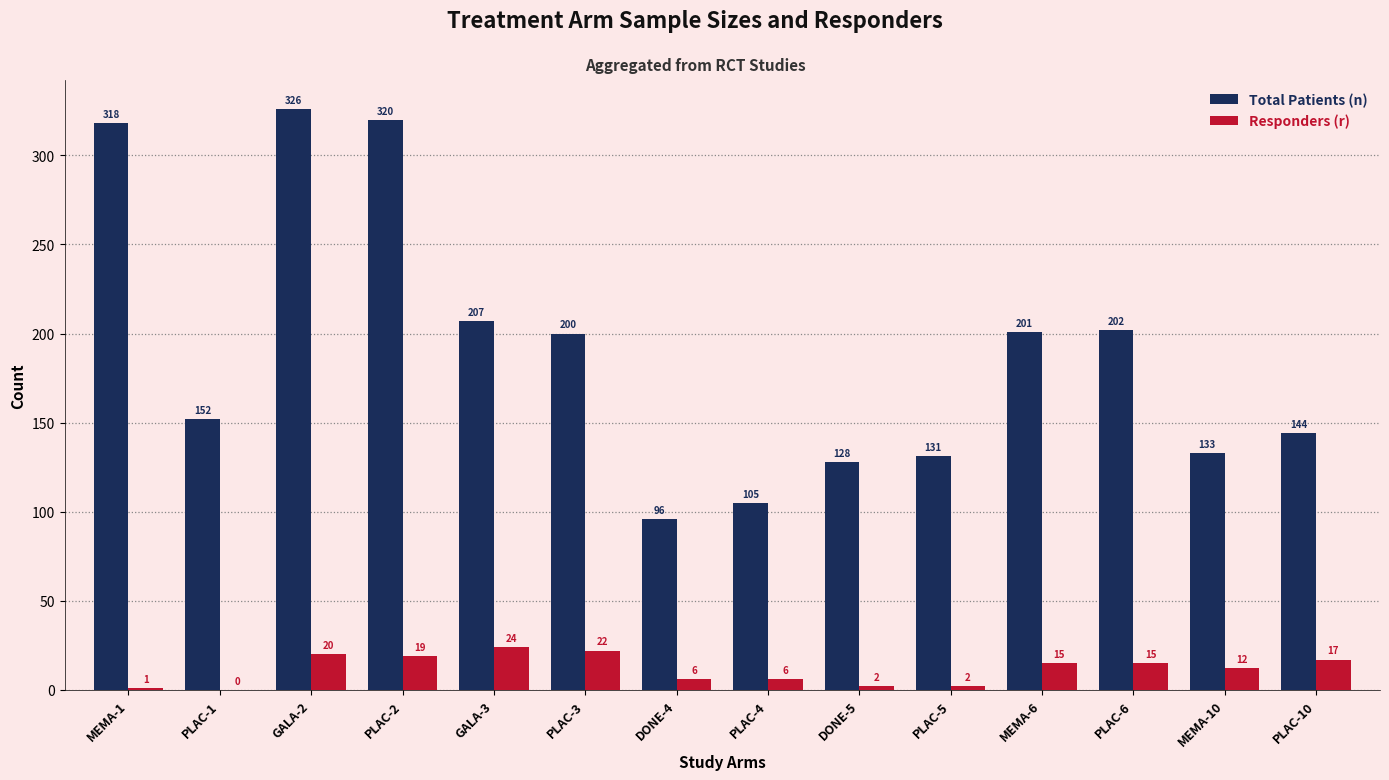

What is the sum of the Responders (r) values at DONE-4 and PLAC-1?

6